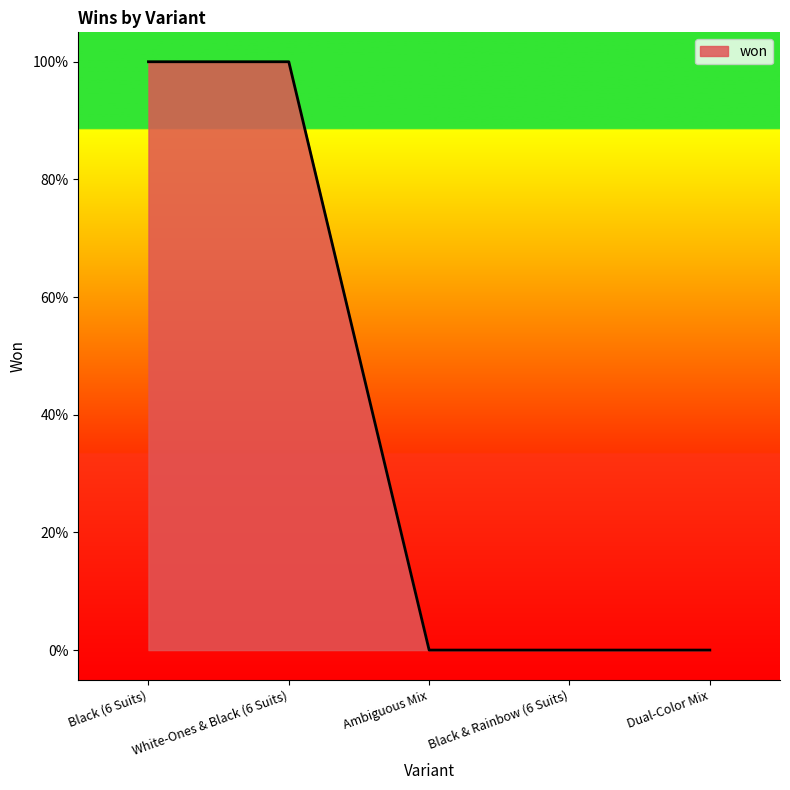

Does the chart have visible grid lines?

No